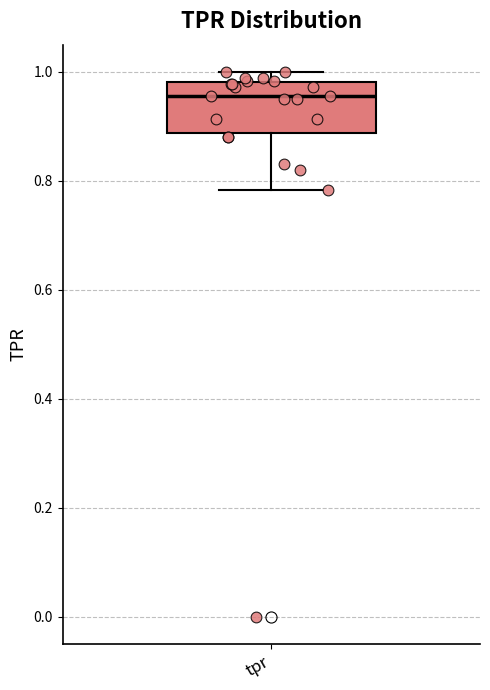

Transcribe this box plot: give where the median line is, the range the box spans, and where the two whiskers end, as read against the y-axis. The values are not printed on the chart, so give them approximately, as read against the axis.

median 0.96, box 0.88 to 0.98, whiskers 0.78 to 1.00